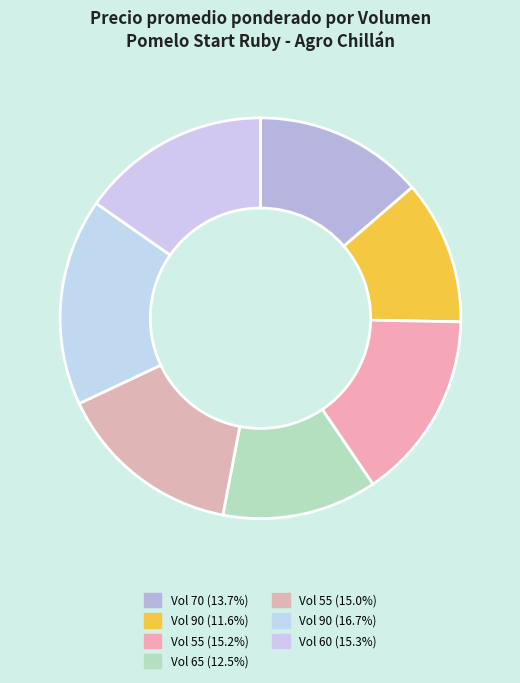

Is there a majority slice in this chart?

No